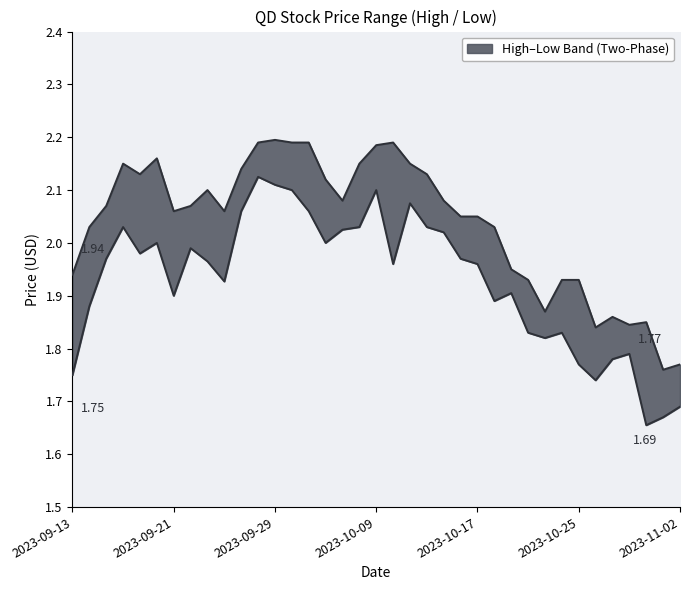

What is the average value of the High (Liquidus) series?

2.0